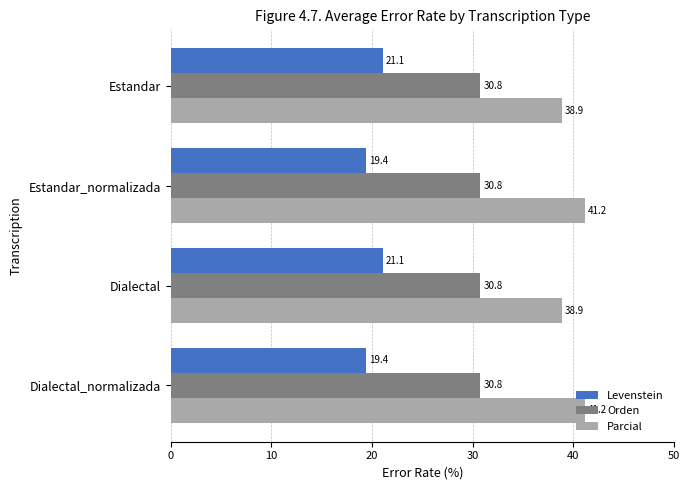

List the series in order of their peak value, lowest first.

Levenstein, Orden, Parcial